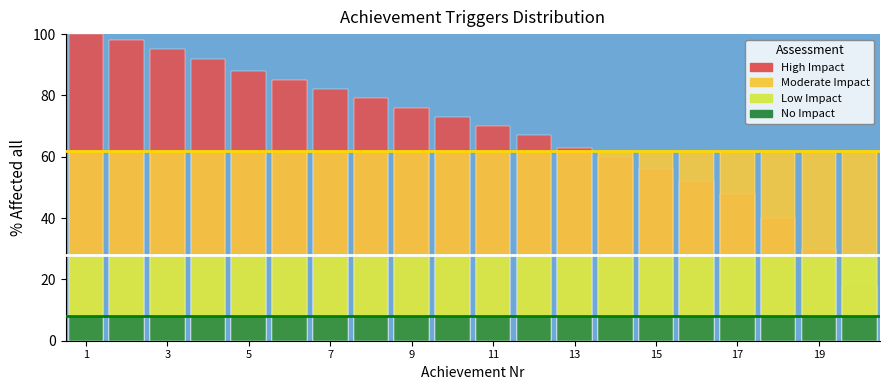

True or false: Moderate Impact has a value of 21 at 15.

False